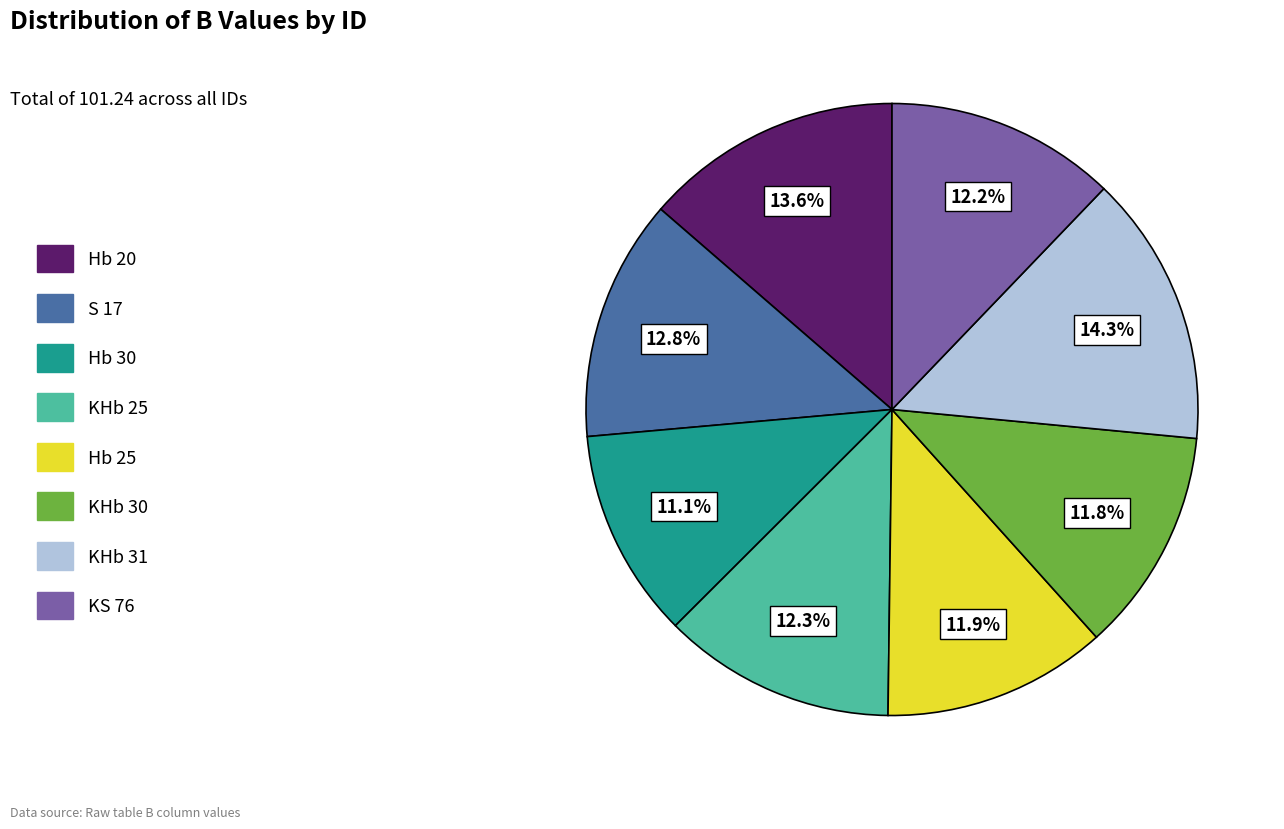

What percentage is the S 17 slice, to the nearest percent?

13%